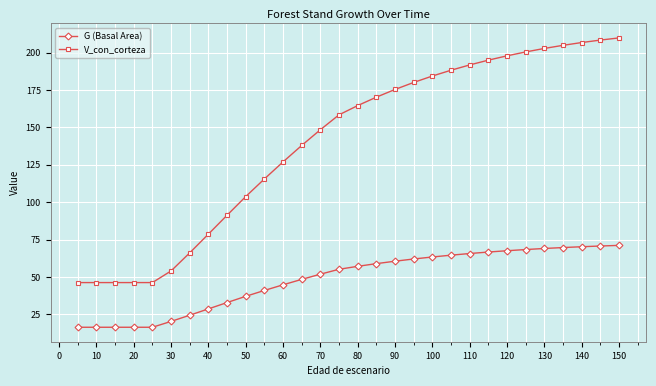

How many series are shown in this chart?

2